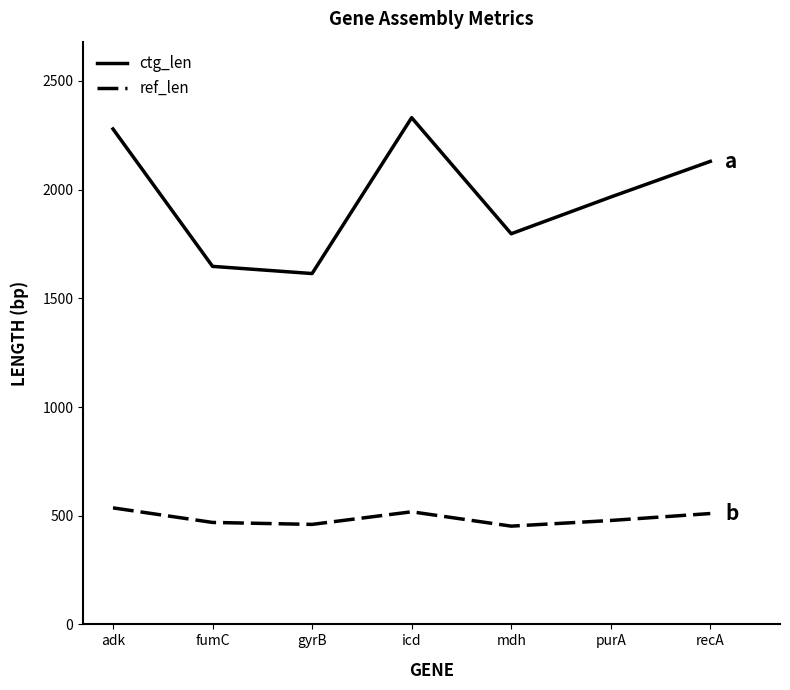

True or false: ctg_len and ref_len cross at least once.

False